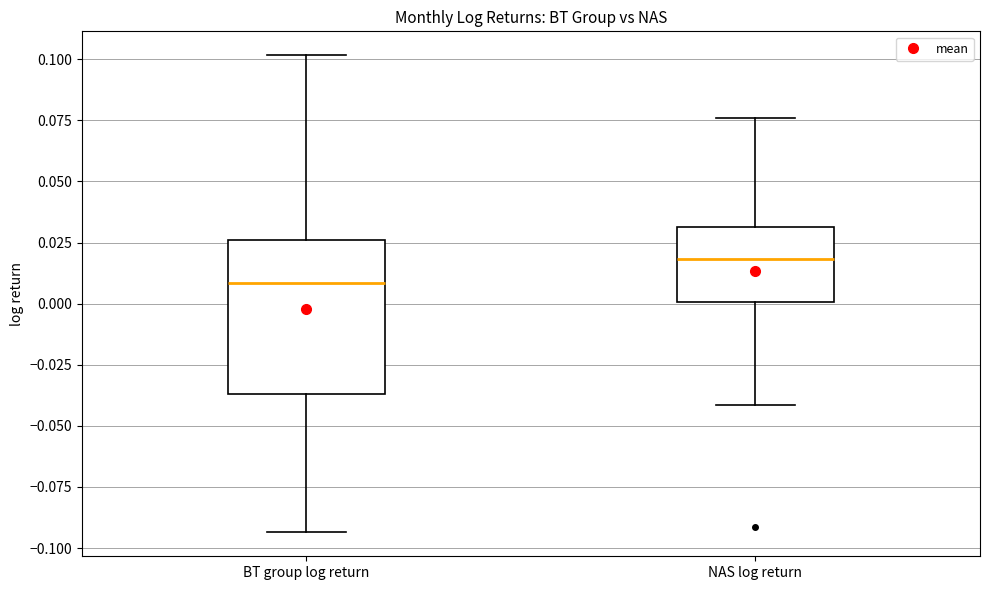

Where is the lower edge of the box for NAS log return on the y-axis? The values are not printed on the chart, so give them approximately, as read against the axis.

0.000